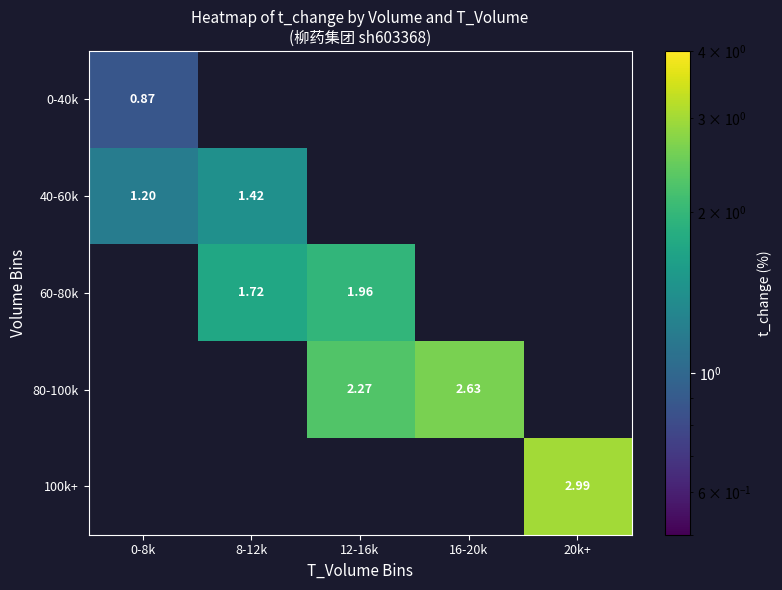

Where is 60-80k nearest to the value 0?

0-8k